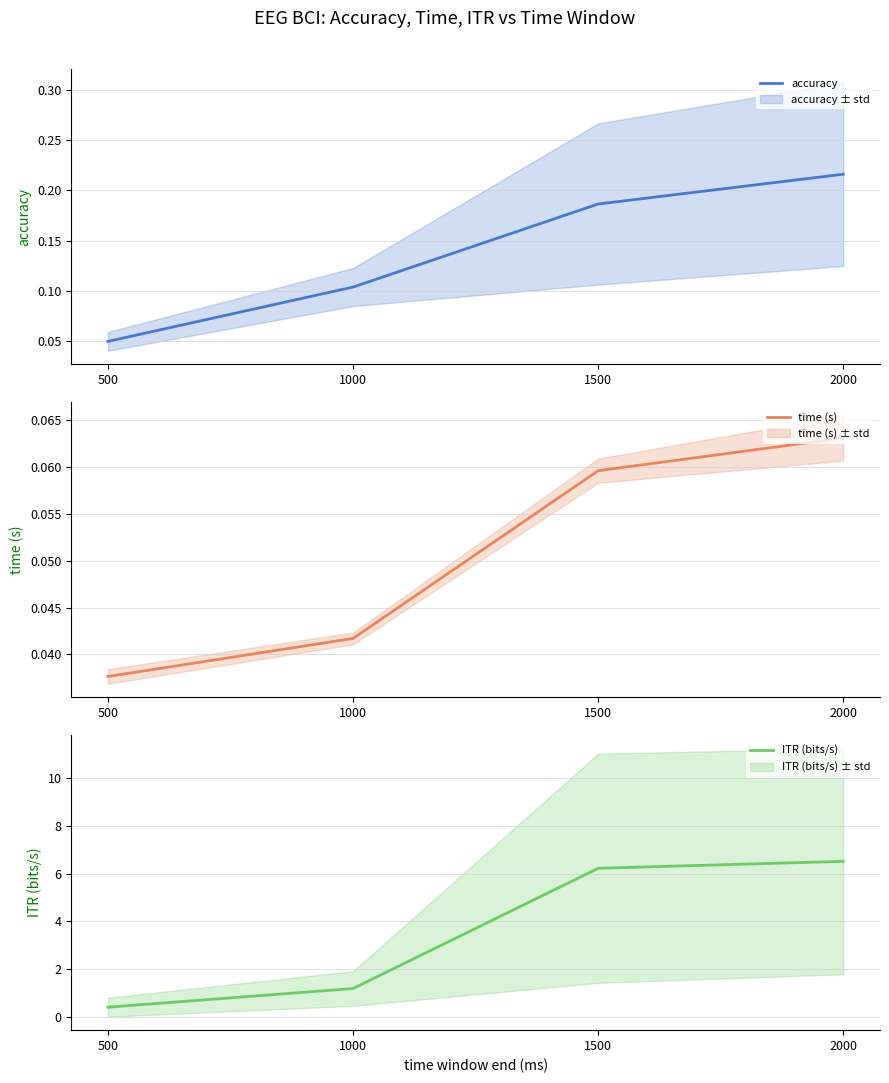

True or false: time (s) and ITR (bits/s) intersect in this chart.

False